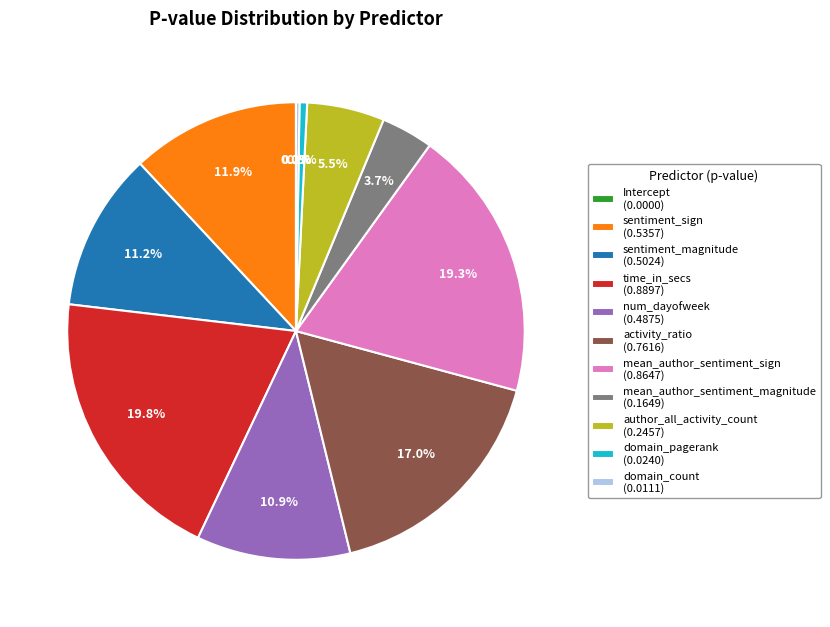

Which slice is the largest?

time_in_secs